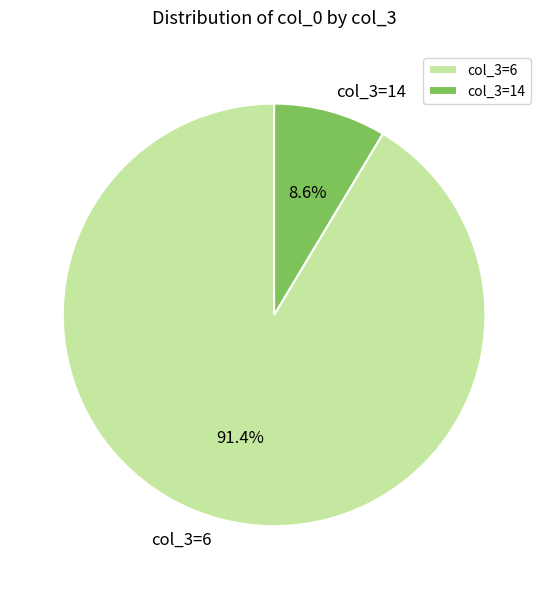

Which has a higher value, col_3=6 or col_3=14?

col_3=6